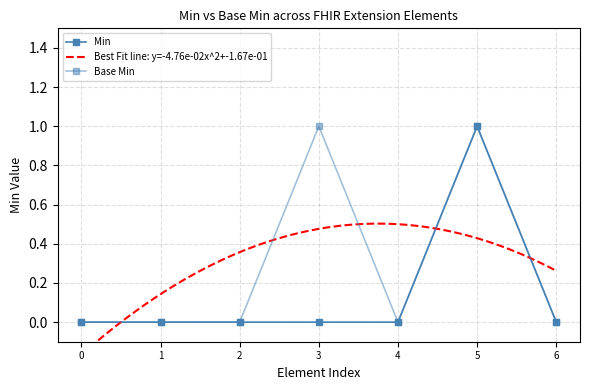

True or false: Min and Base Min intersect in this chart.

False